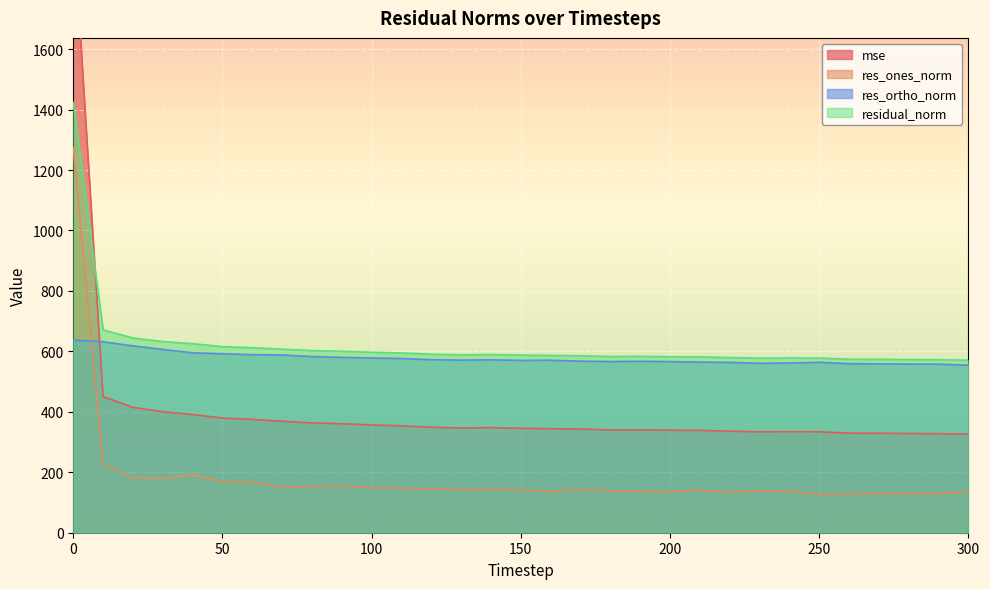

Is the value of res_ortho_norm at 250 greater than the value of mse at 120?

Yes